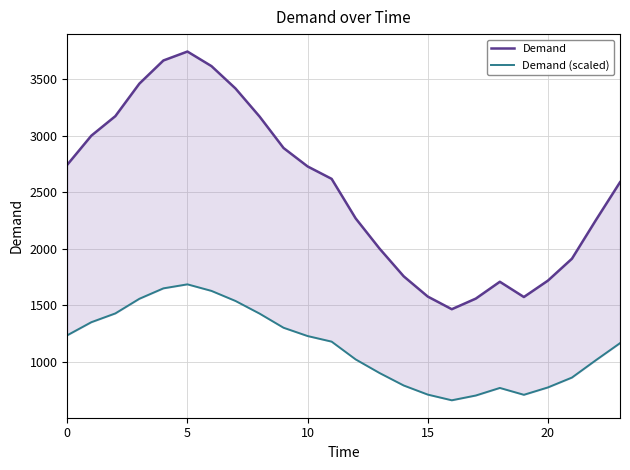

The Demand (scaled) series shows 659.7 at 16. True or false?

True